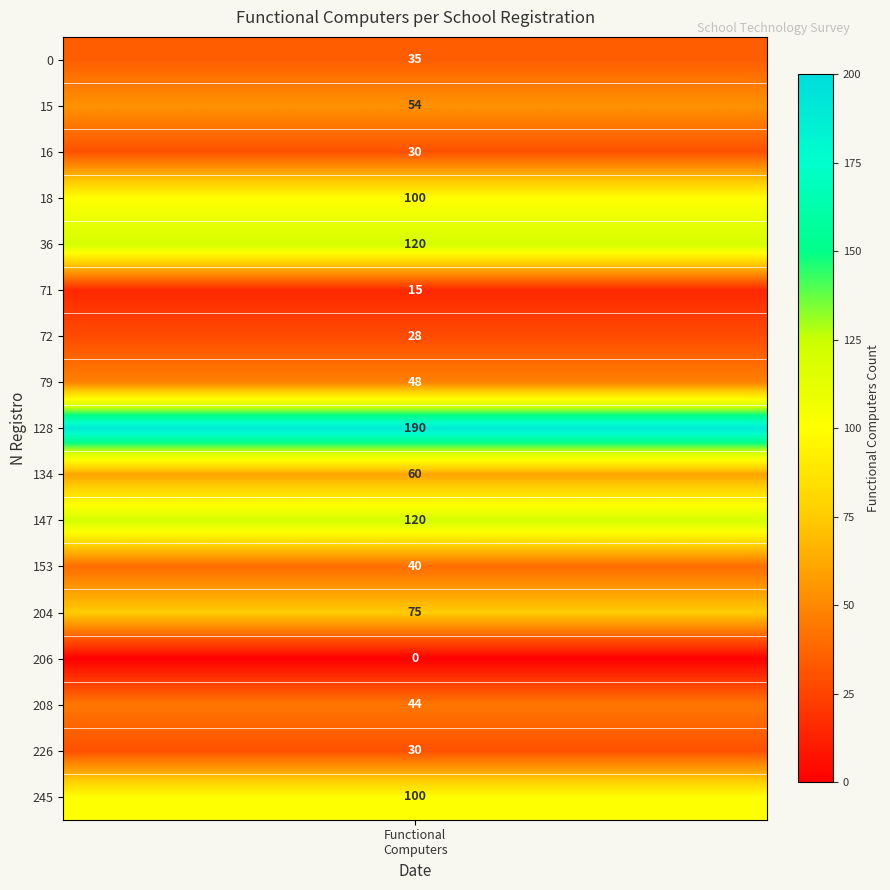

How many data points does each series have?

17